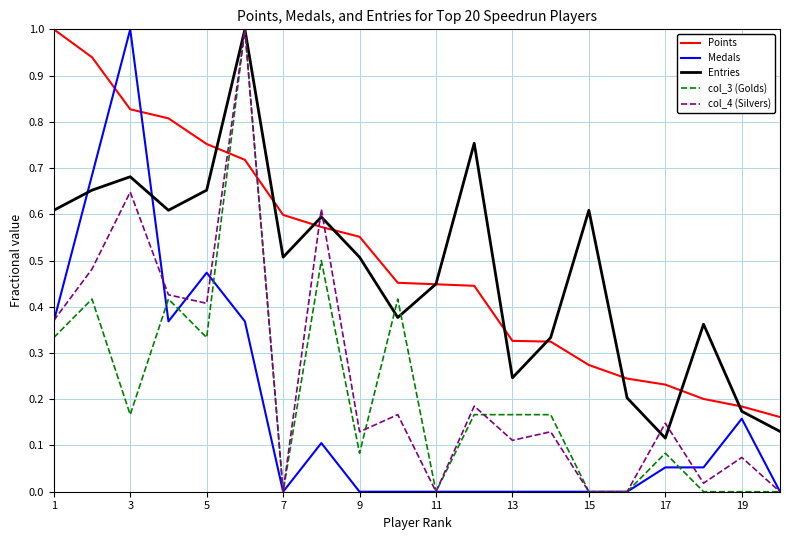

What is the greatest value displayed?

1.0